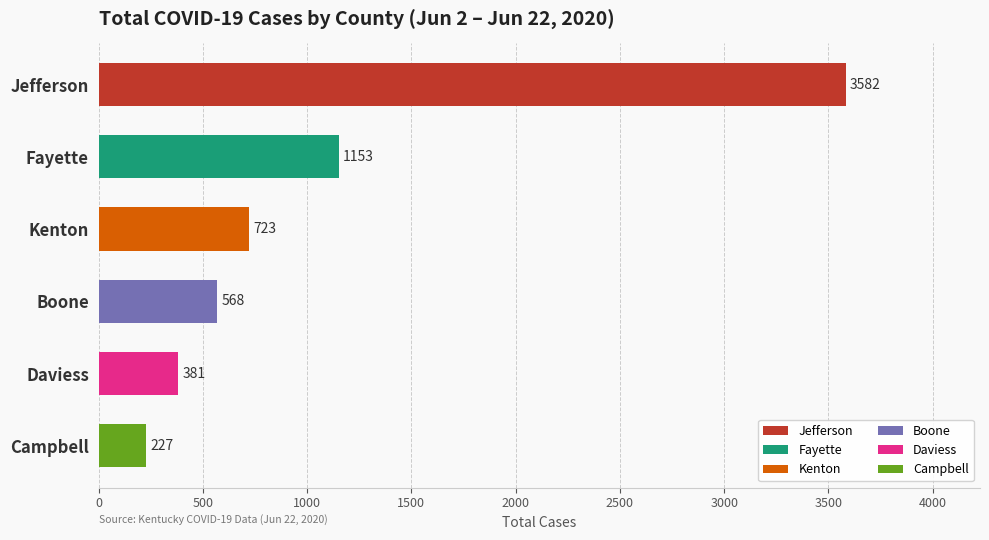

Are the bars horizontal?

Yes